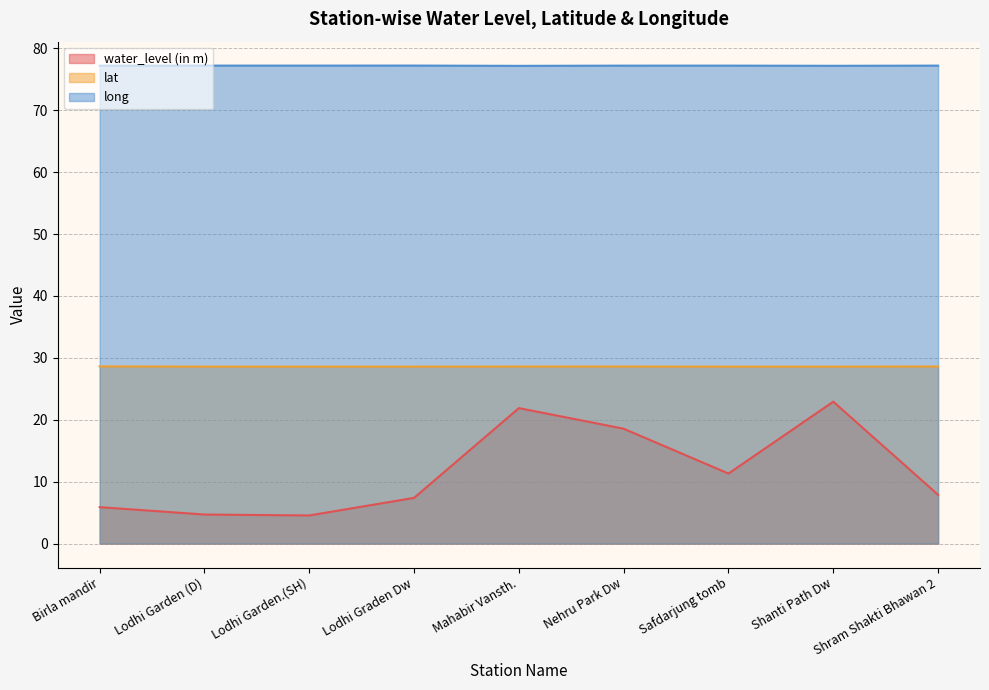

Is the value of lat at Birla mandir greater than the value of water_level (in m) at Lodhi Garden.(SH)?

Yes